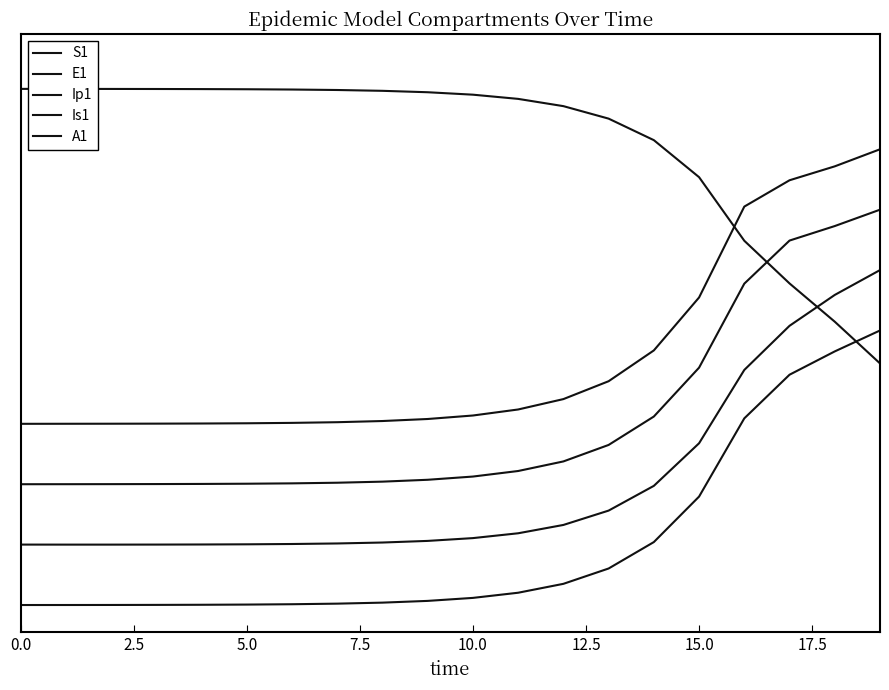

Does the chart have visible grid lines?

No